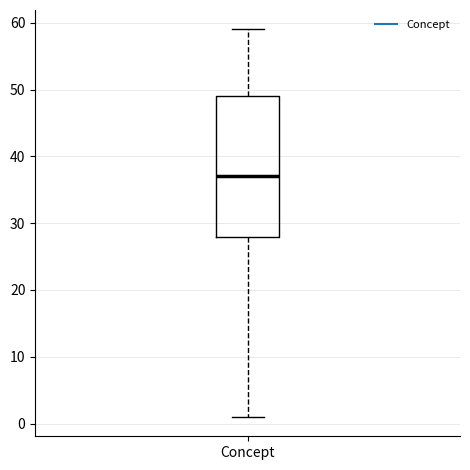

Where is the upper edge of the box for Concept on the y-axis? The values are not printed on the chart, so give them approximately, as read against the axis.

49